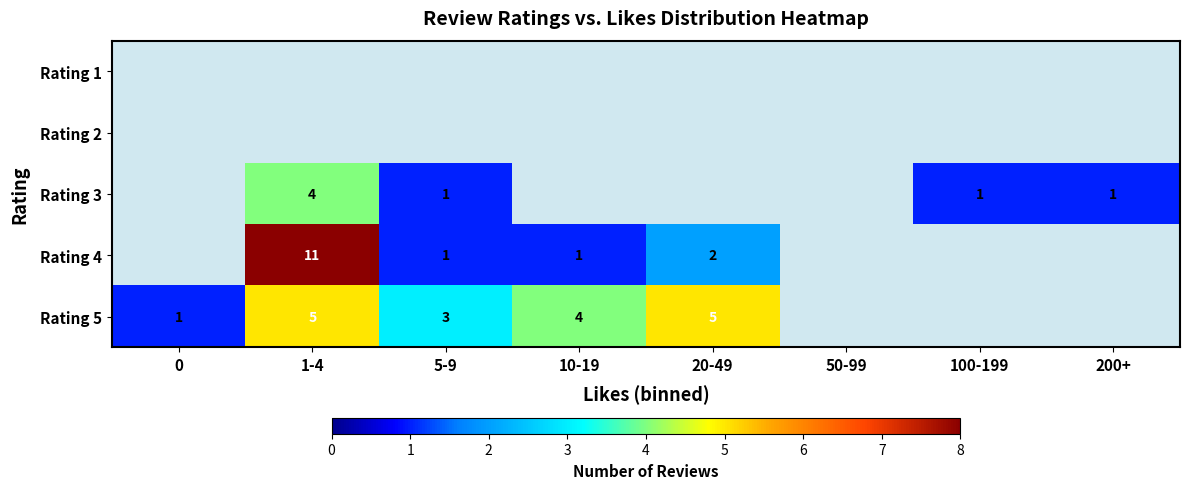

Which category has the highest value across all series?

1-4